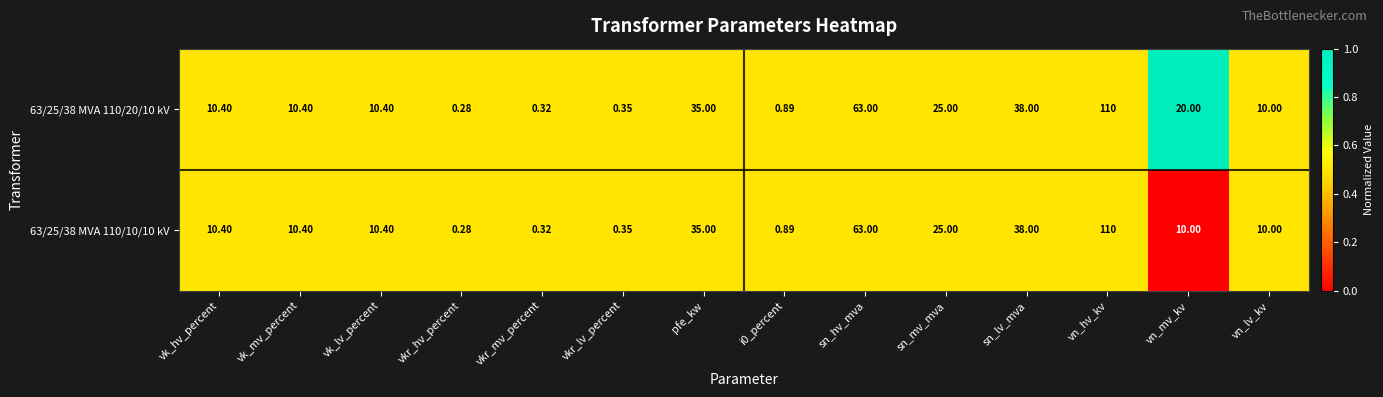

Rank the series by their average value, from highest to lowest.

63/25/38 MVA 110/20/10 kV, 63/25/38 MVA 110/10/10 kV